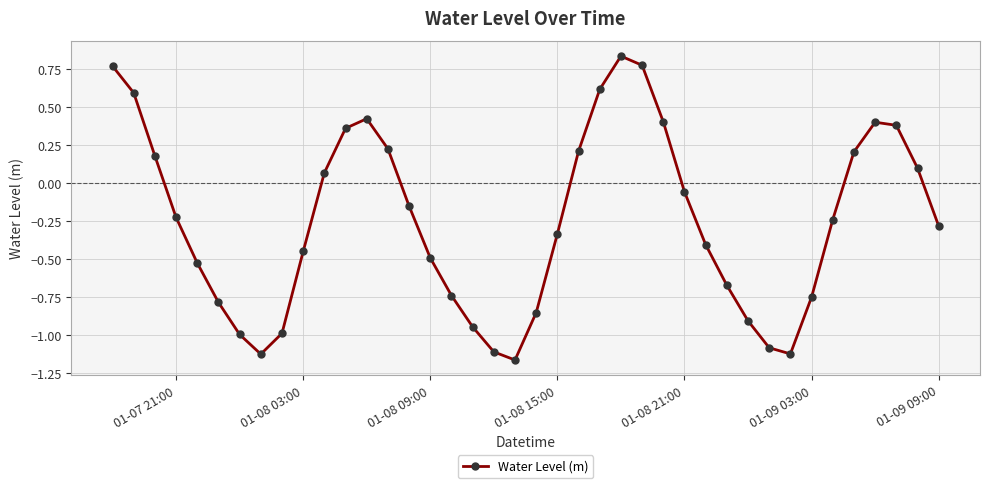

How many interior local valleys (lower than both neighbors) does the data have?

3